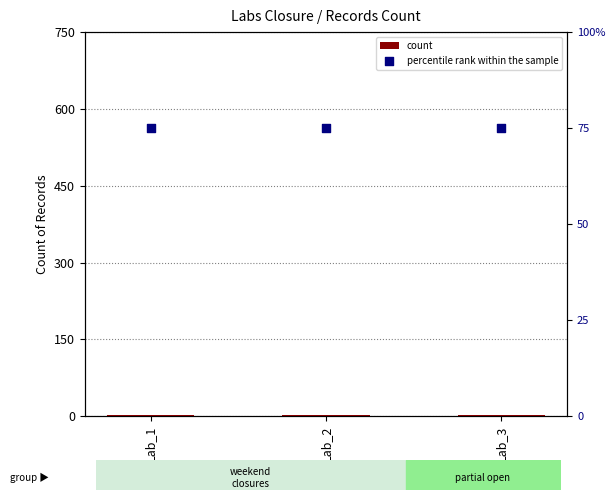

Which series has the largest Y range (max minus min)?

count